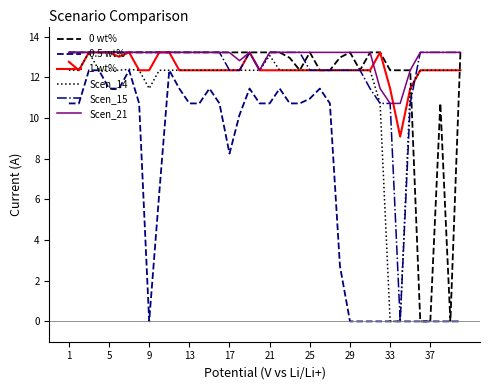

What is the maximum value for 0 wt%?

13.2